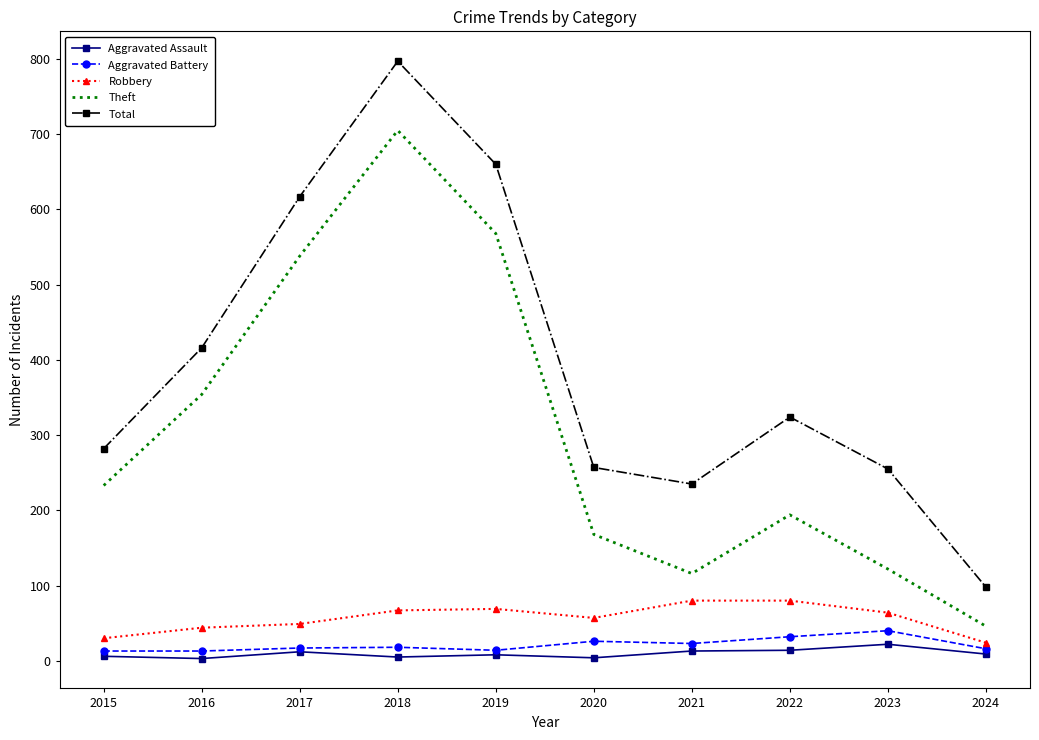

What is the difference between the second highest and second lowest values in the Robbery series?

50